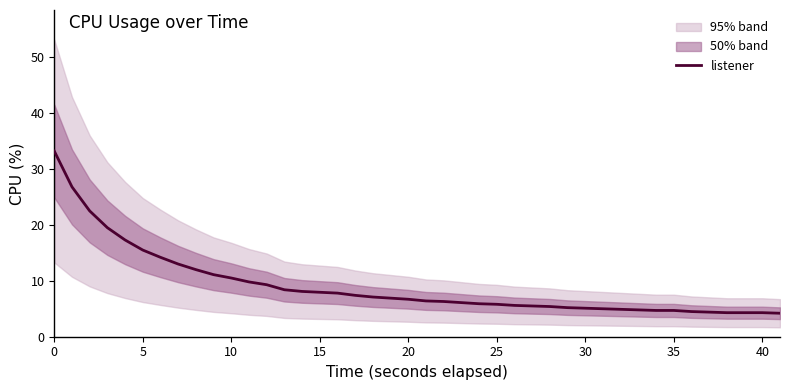

True or false: there are more than 2 points higher than both neighbors.

False